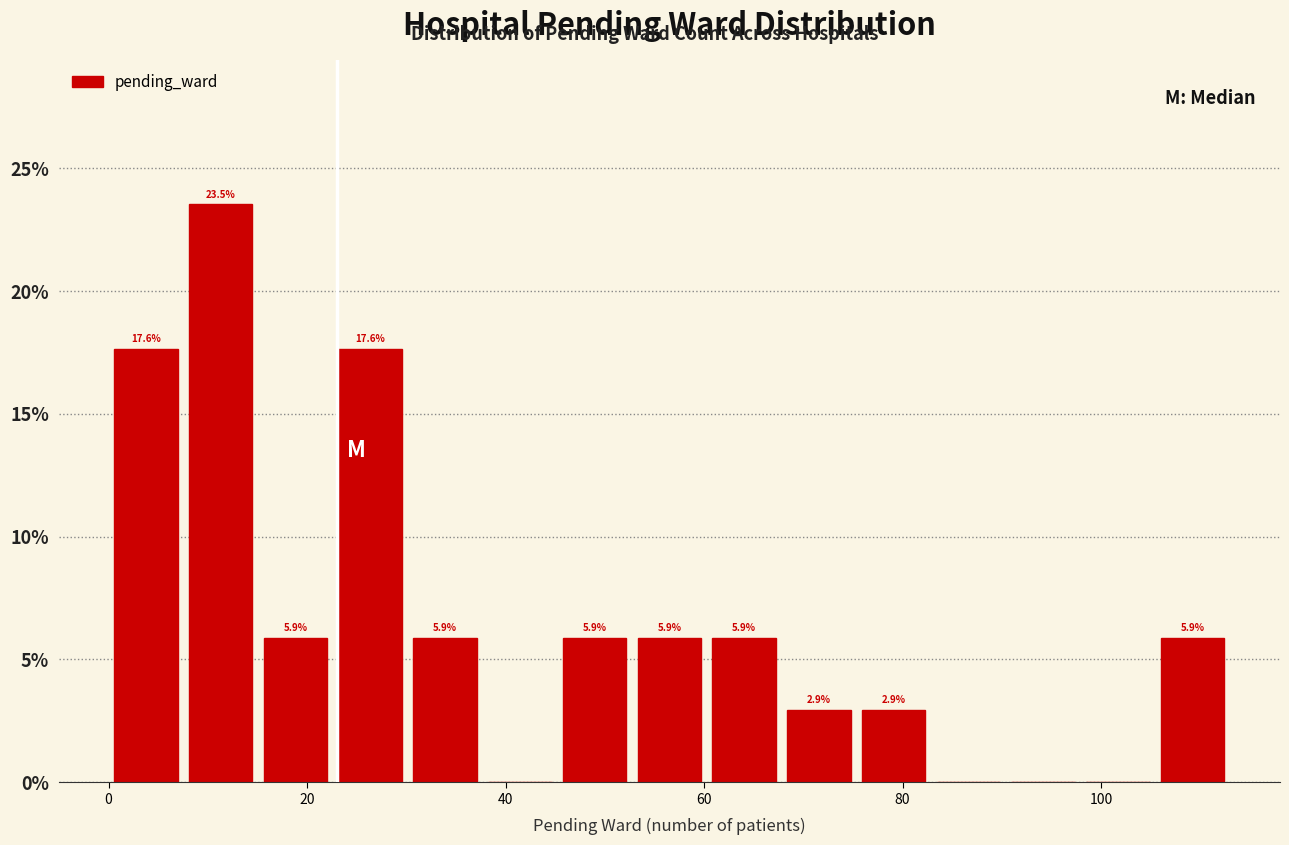

Read against the x-axis, roughly where is the centre of the tallest bar?

12